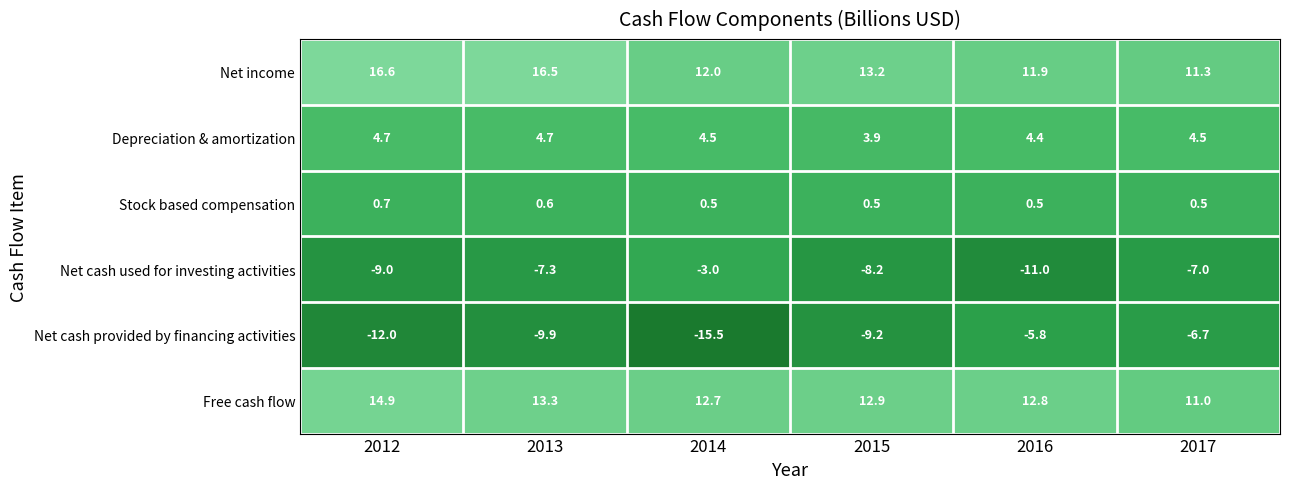

Which series has the widest spread of values?

Net cash provided by financing activities